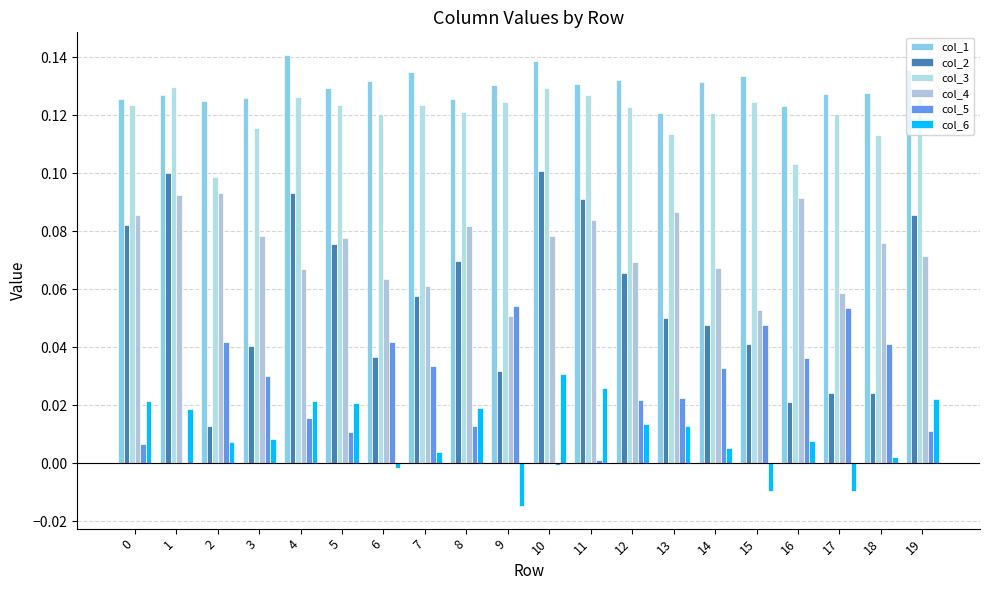

The value of col_4 at 3 is 0.1. True or false?

True